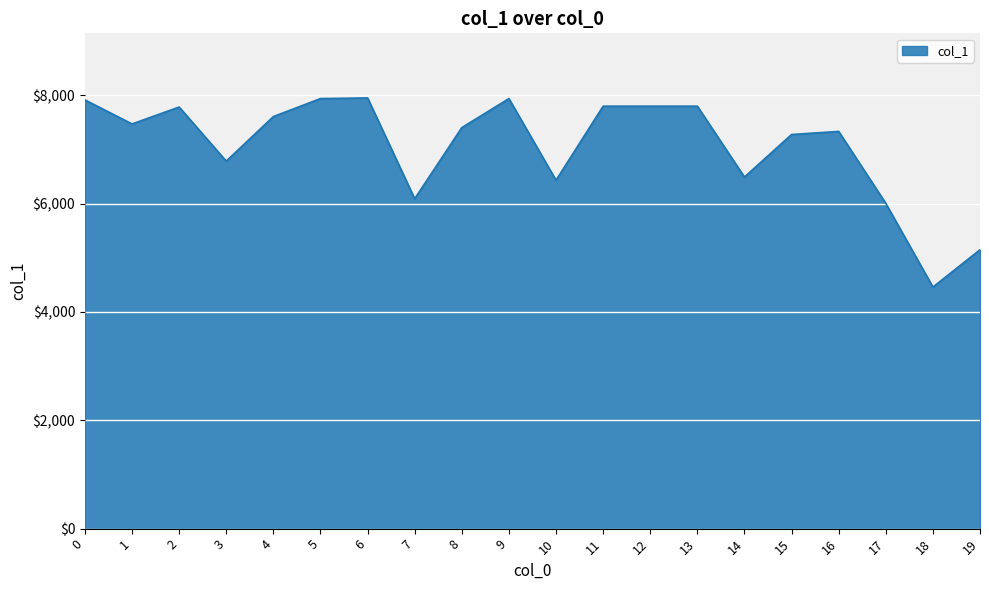

The chart shows a value of 2732 at 5. True or false?

False